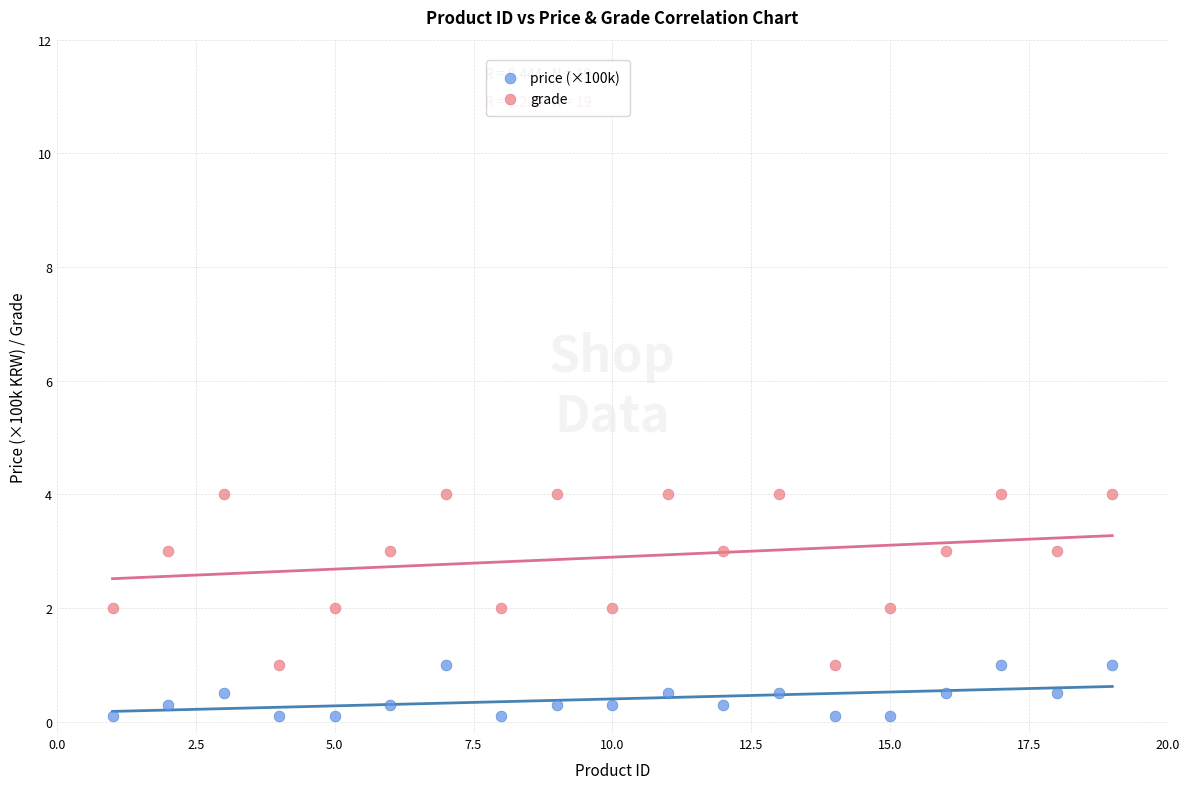

What is the X range (max minus min) for the scatter plot?

18.0